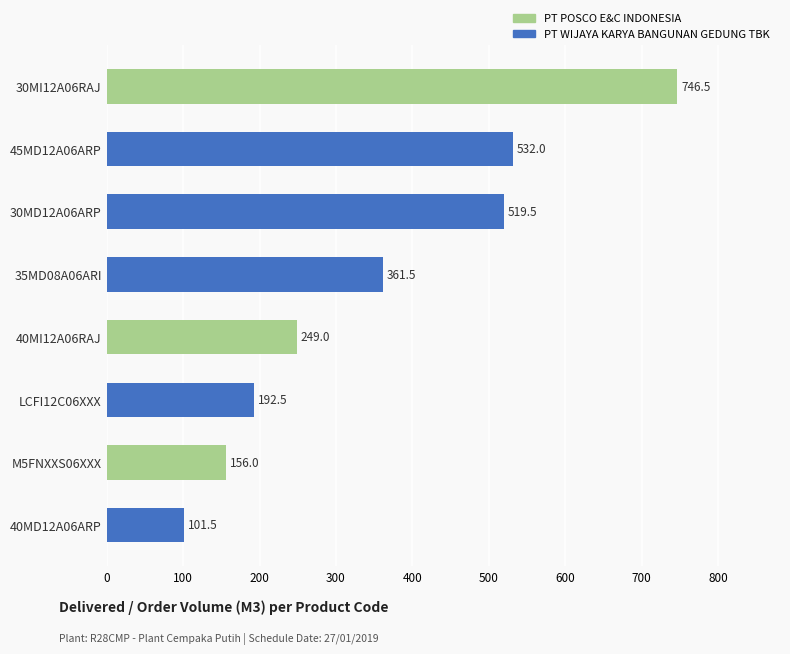

Which has a higher value, 30MD12A06ARP or 40MD12A06ARP?

30MD12A06ARP